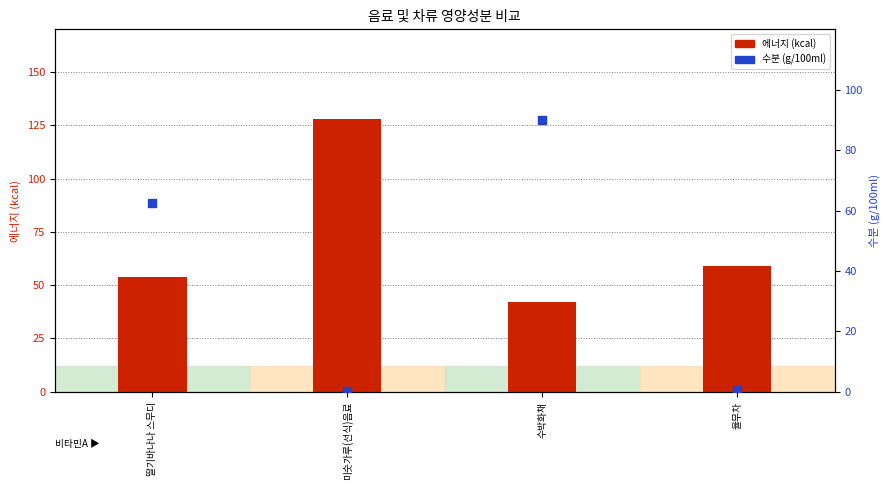

What are all the series names shown in the legend?

에너지 (kcal), 수분 (g/100ml)